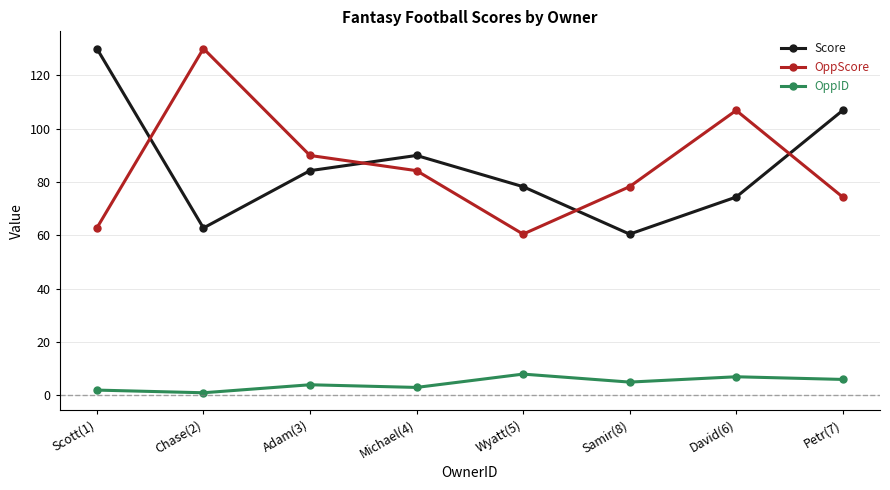

Rank the series at Michael(4) from highest to lowest value.

Score, OppScore, OppID